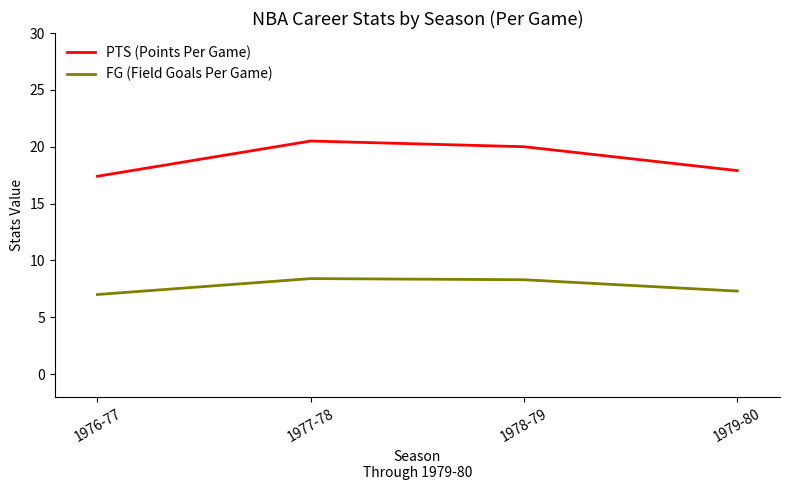

What is the total value across all series at 1976-77?

24.4